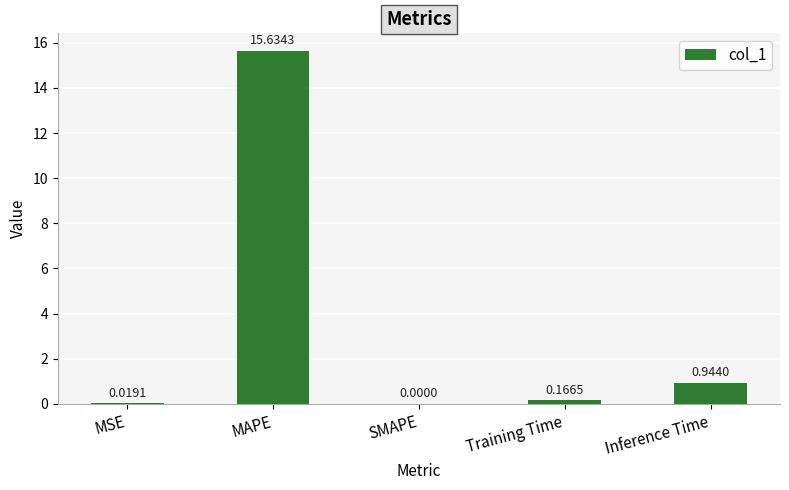

At which label is the value closest to 7?

Inference Time